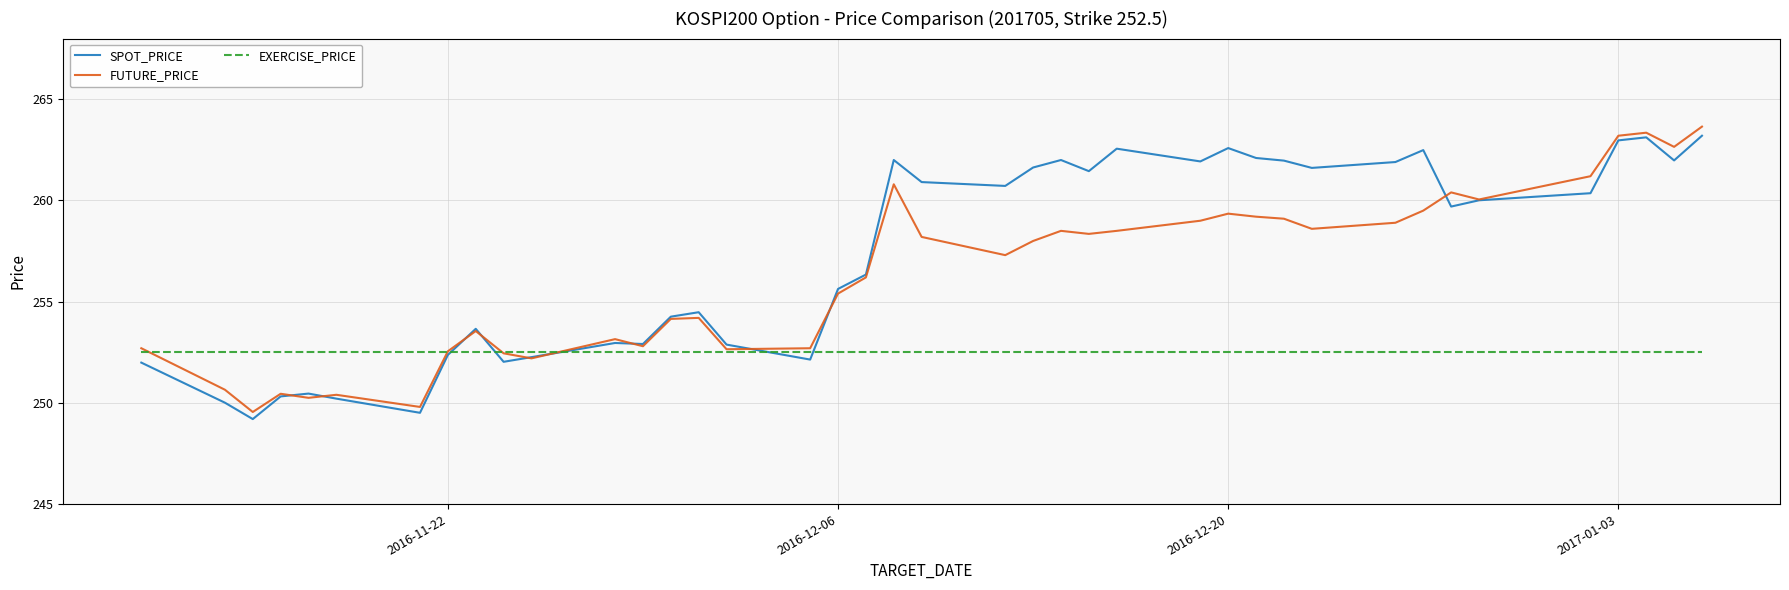

Which series has the largest total across all categories?

SPOT_PRICE